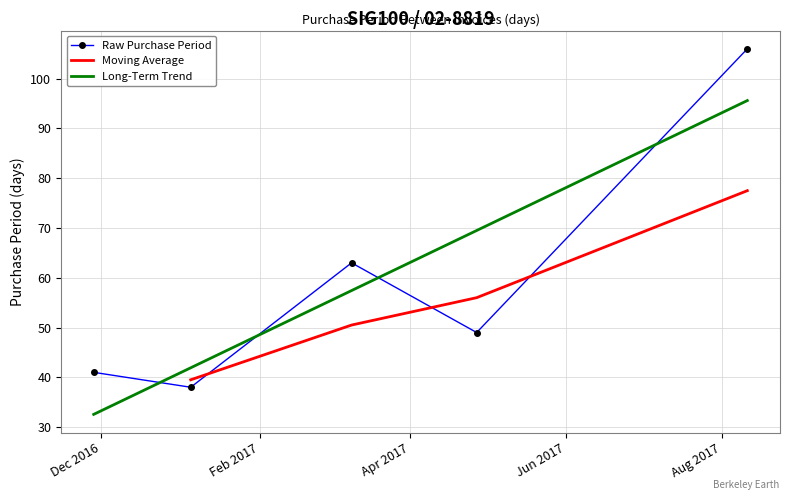

What is the label of the 1st point from the right?

2017-08-11